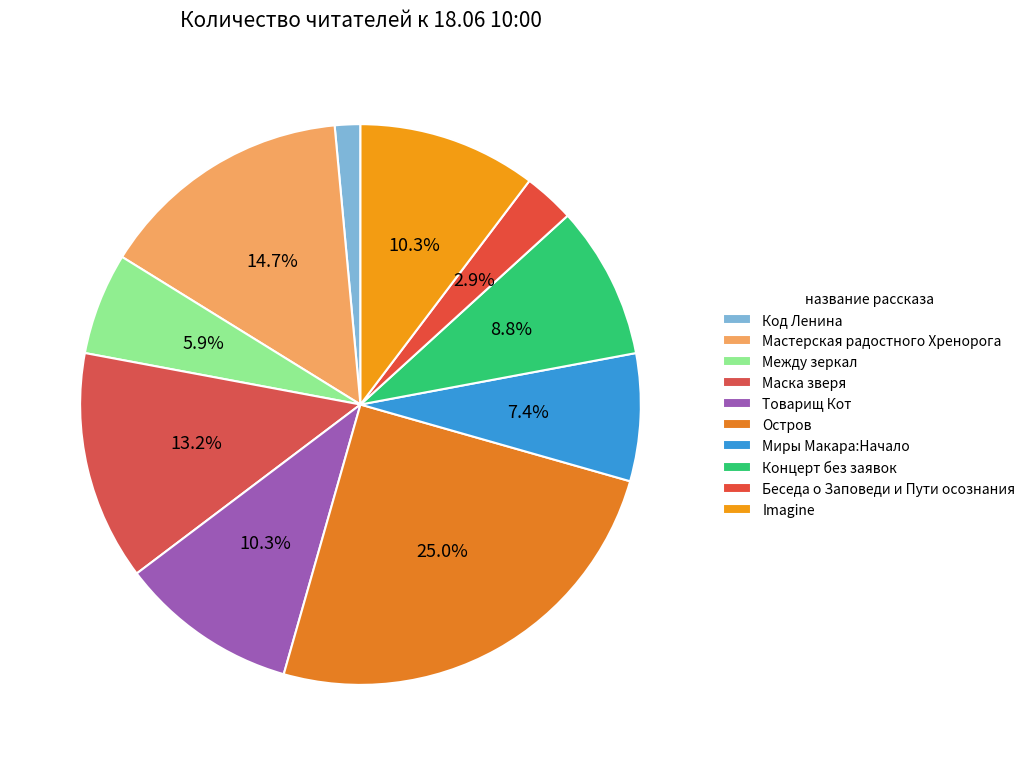

How many segments does this pie chart have?

10